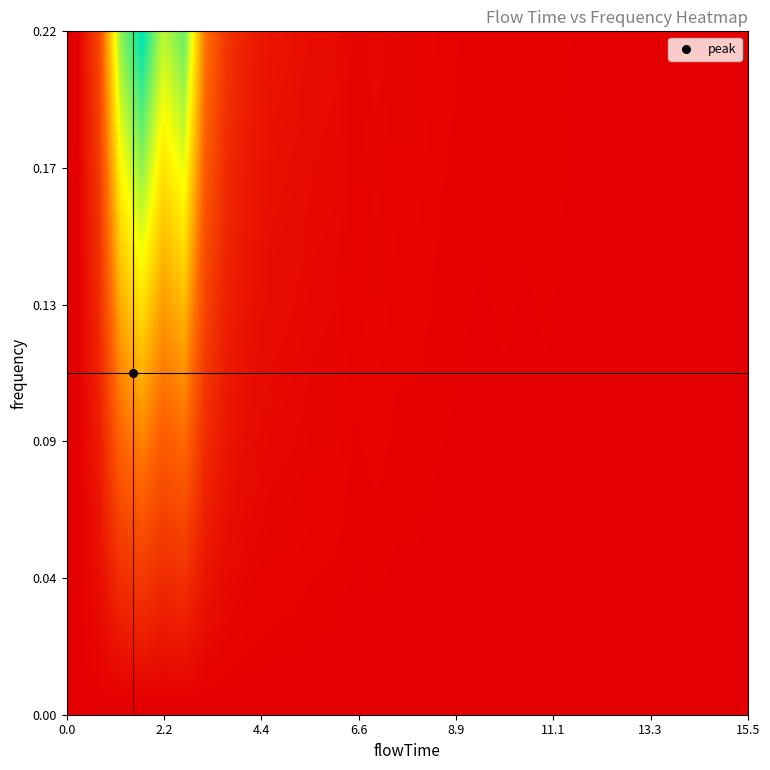

How many series are shown in this chart?

32